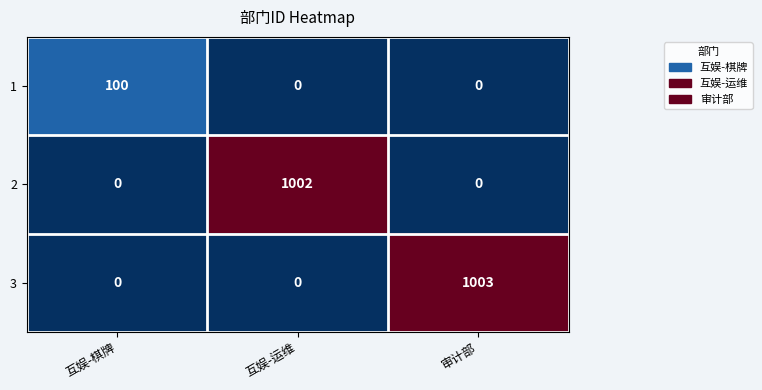

The value of 2 at 审计部 is 0. True or false?

True